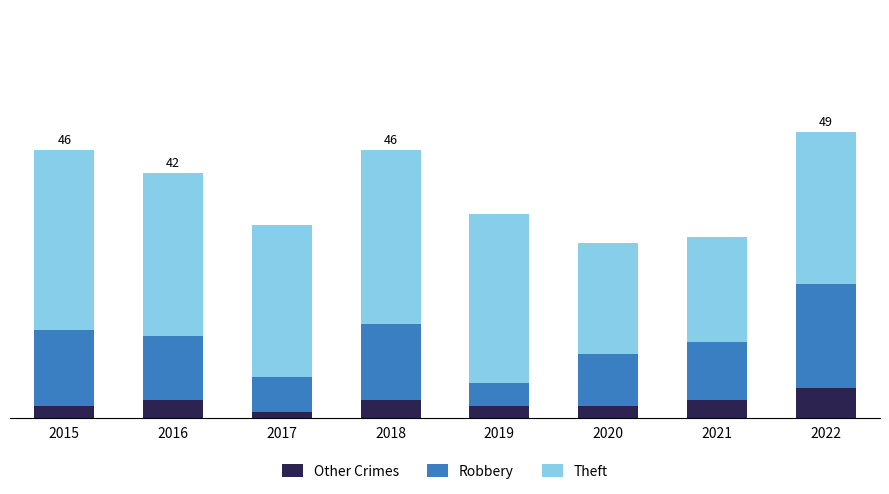

Does the chart contain stacked bars?

Yes